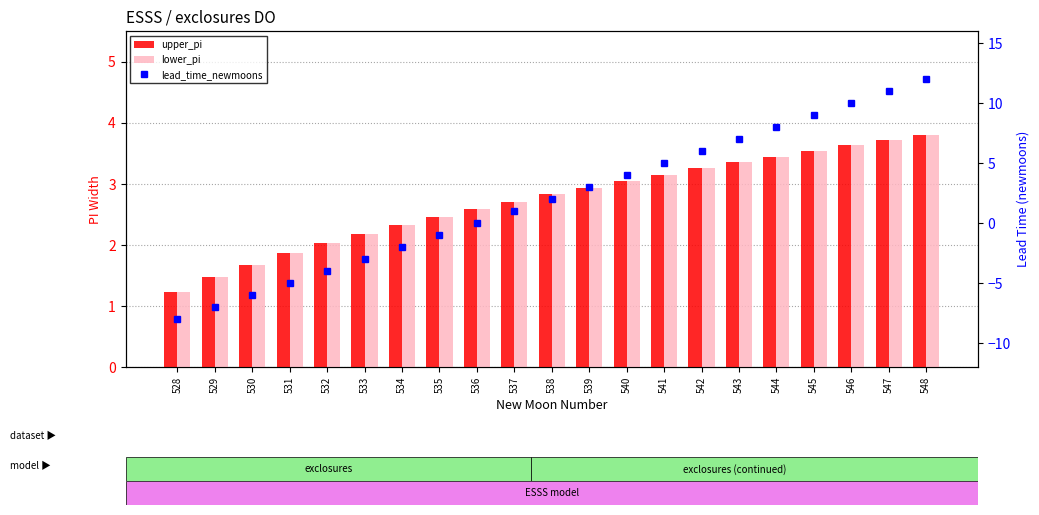

Where does the lower_pi series first go above 2?

532